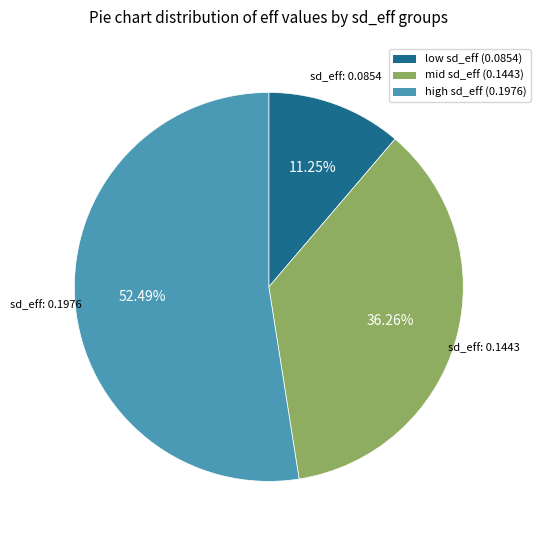

What is the majority slice?

high sd_eff (0.1976)